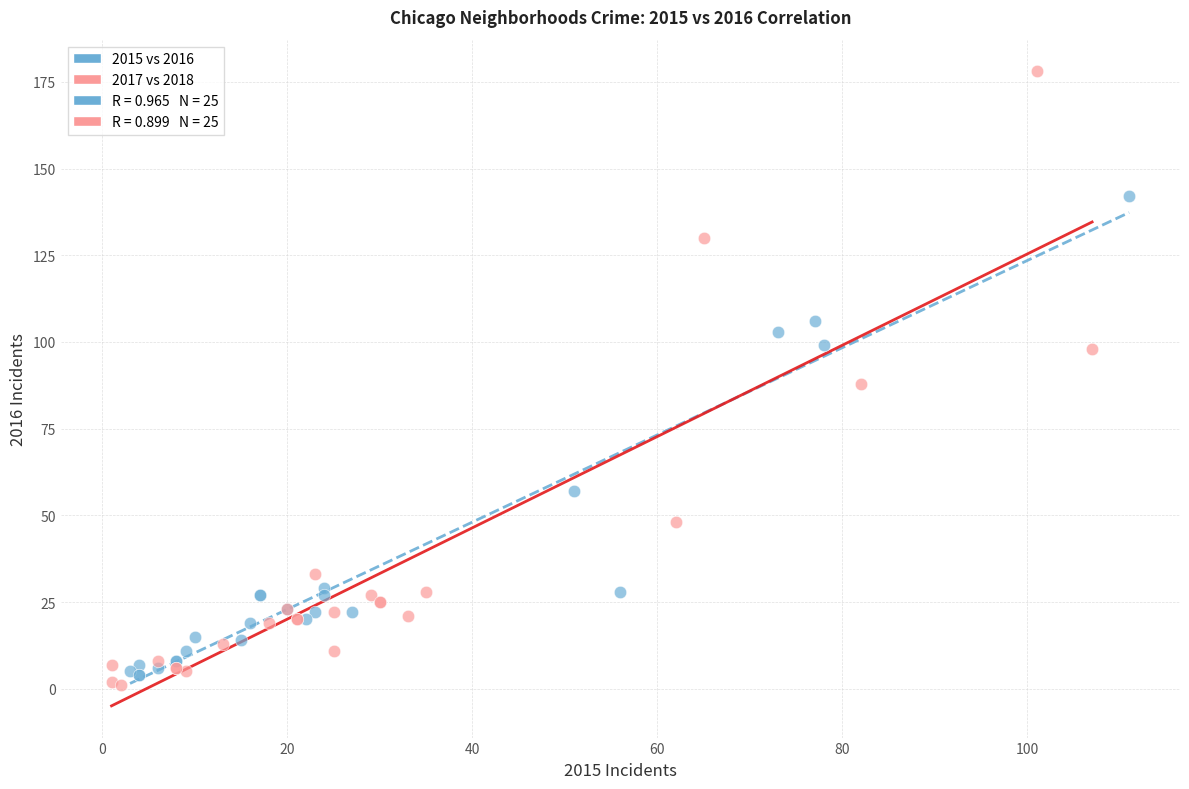

Which series contains the highest Y value?

2017 vs 2018